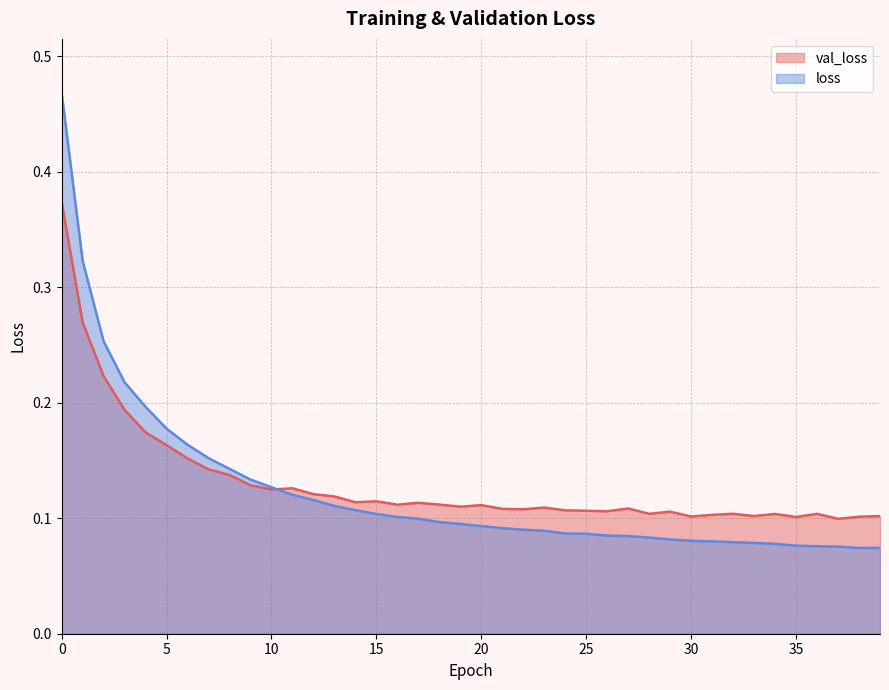

What is the greatest value displayed?

0.5